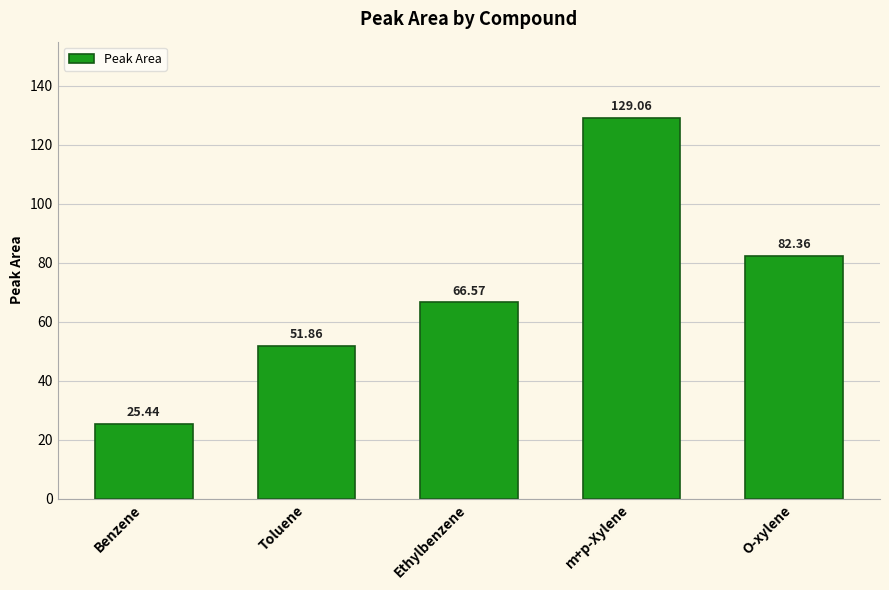

What is the change in value from Benzene to Ethylbenzene?

+41.1